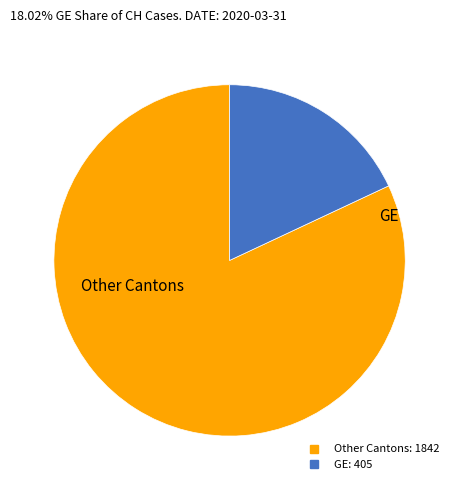

Is there a majority slice in this chart?

Yes